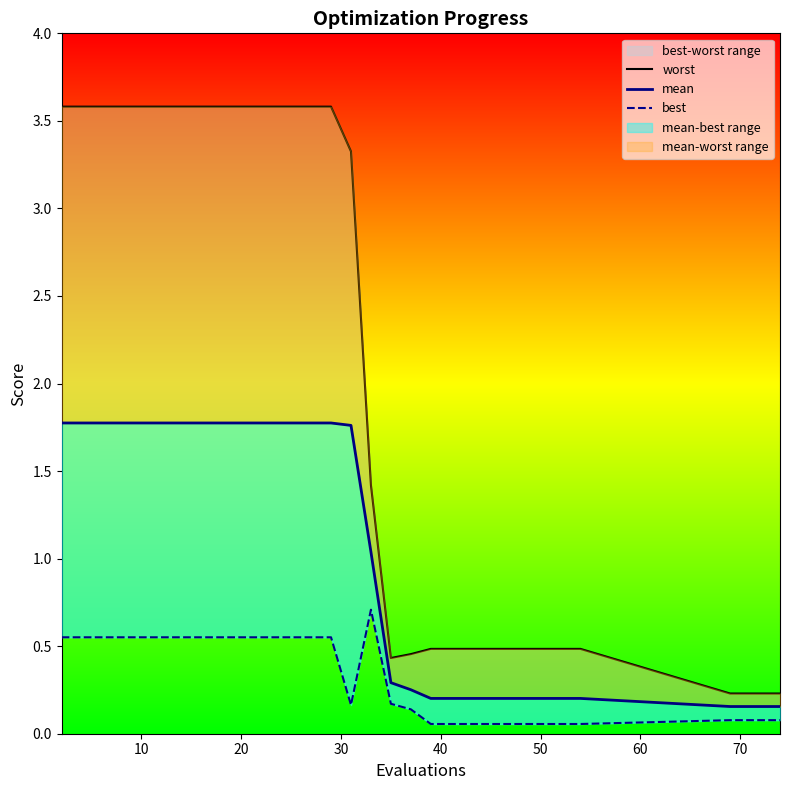

True or false: mean and worst cross at least once.

False